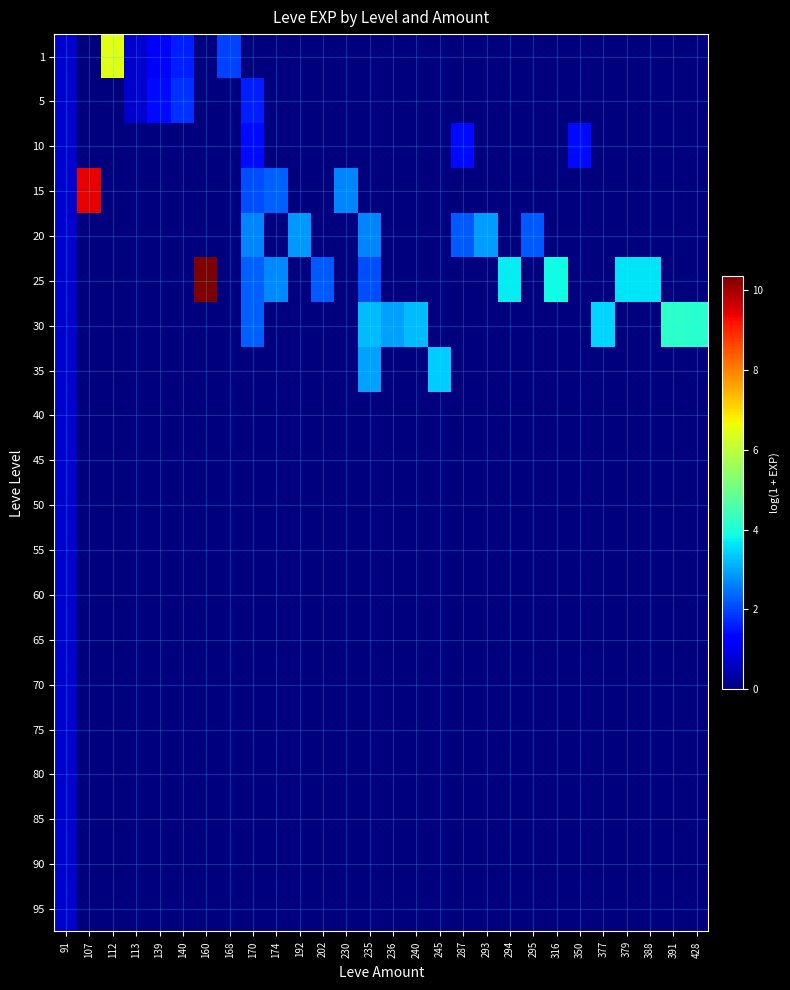

What is the total value across all series at 230?

2.6